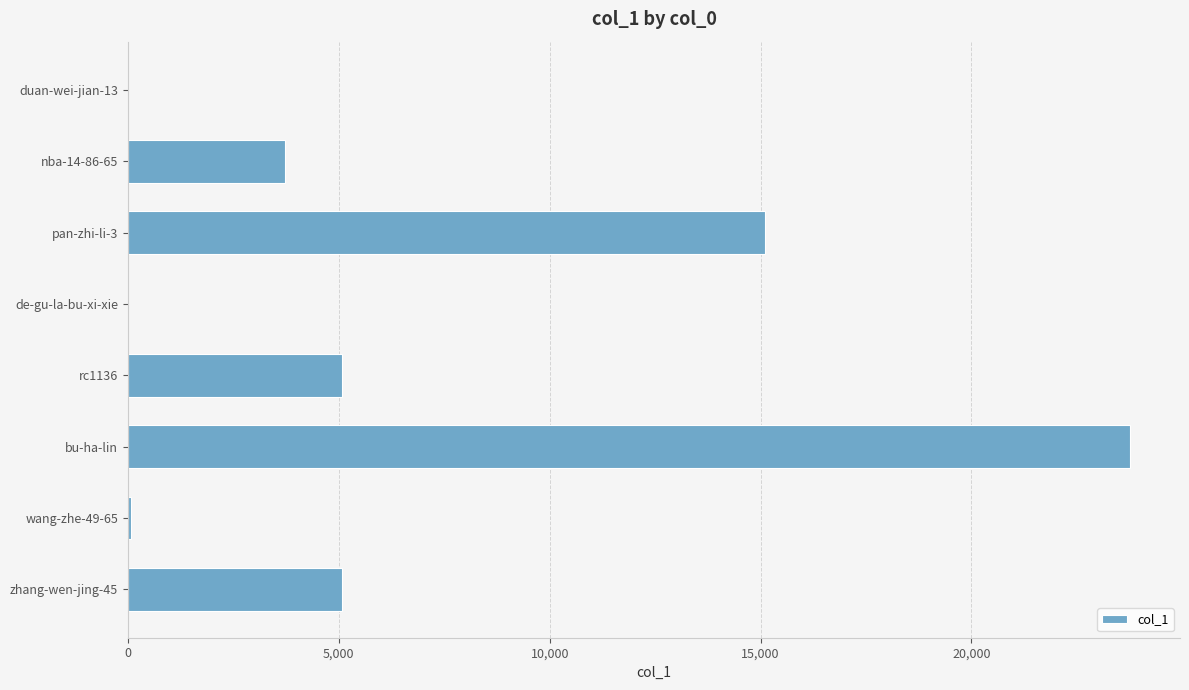

Approximately how many times larger is the value at bu-ha-lin compared to rc1136?

4.7